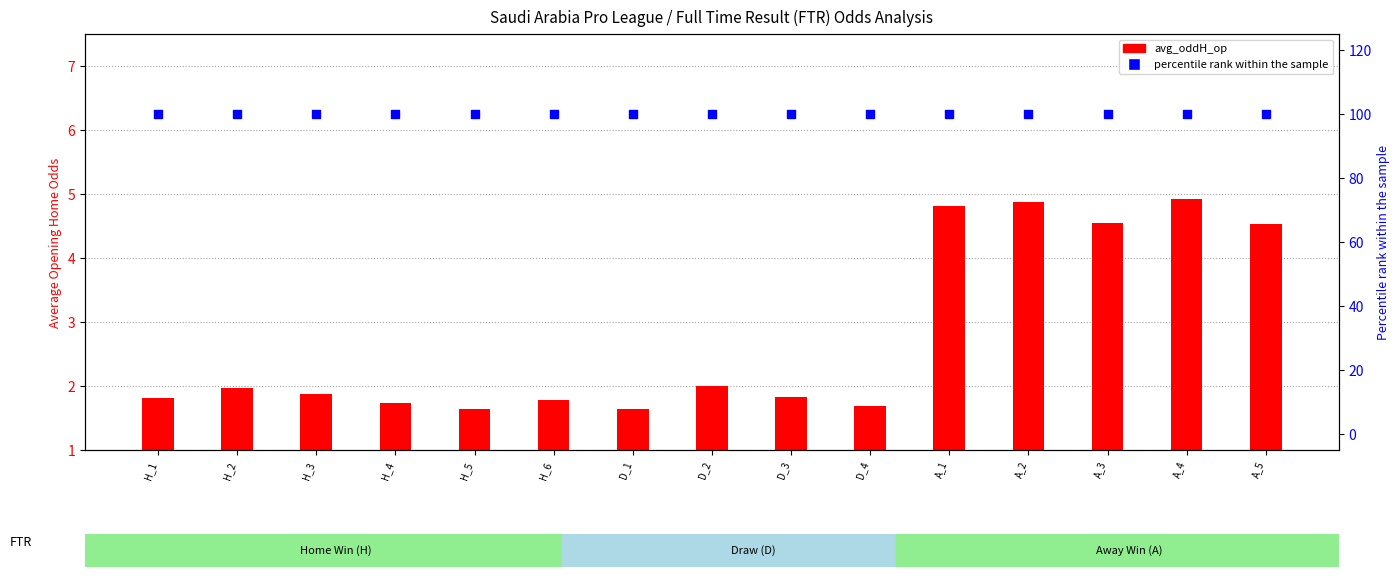

At which category is the sum across all series the highest?

A_4